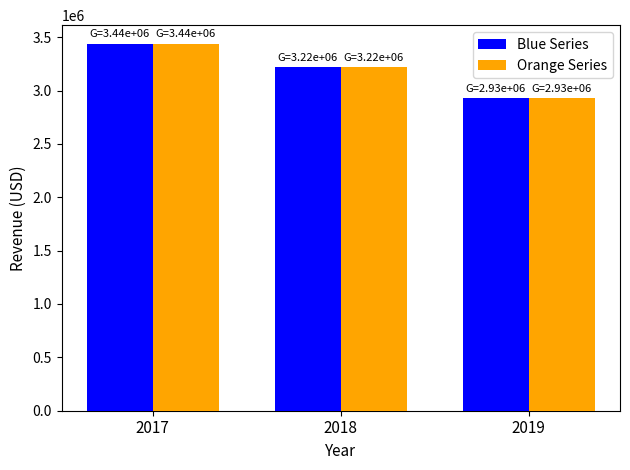

What is the smallest value displayed?

2929854